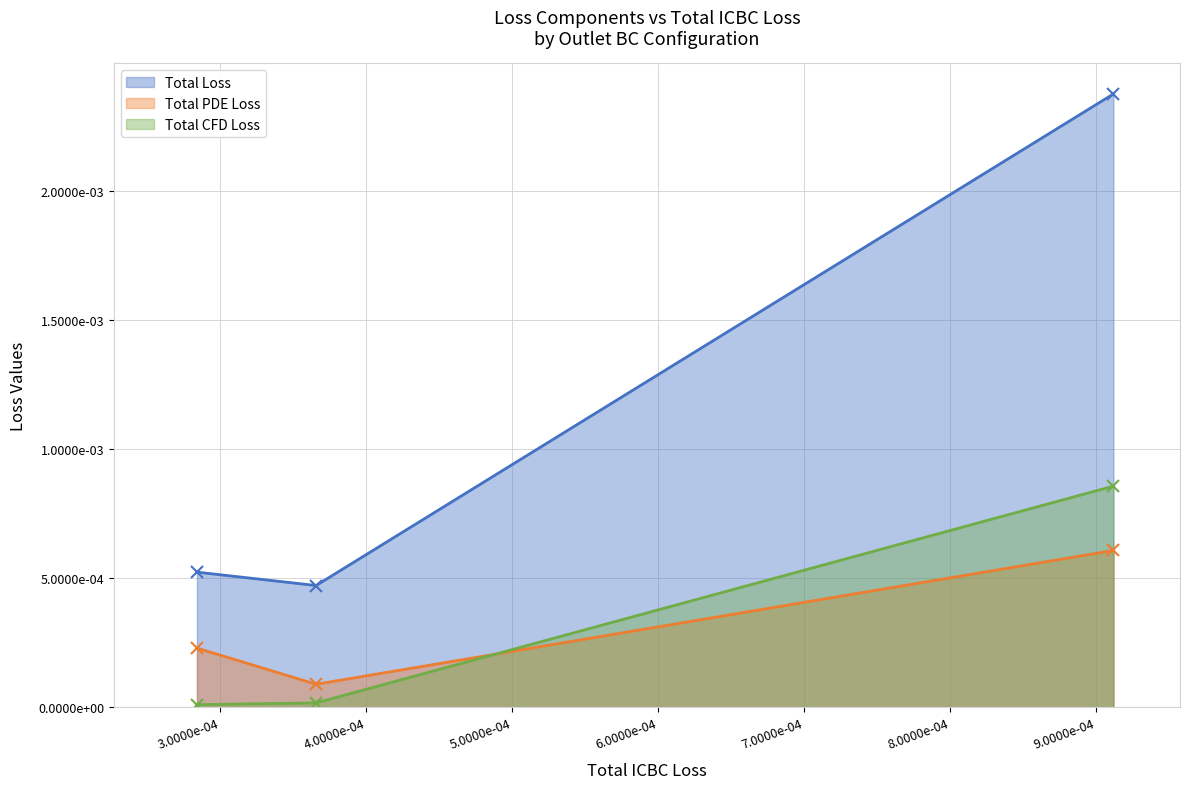

Count the Total PDE Loss values in the range 0 to 1.

3